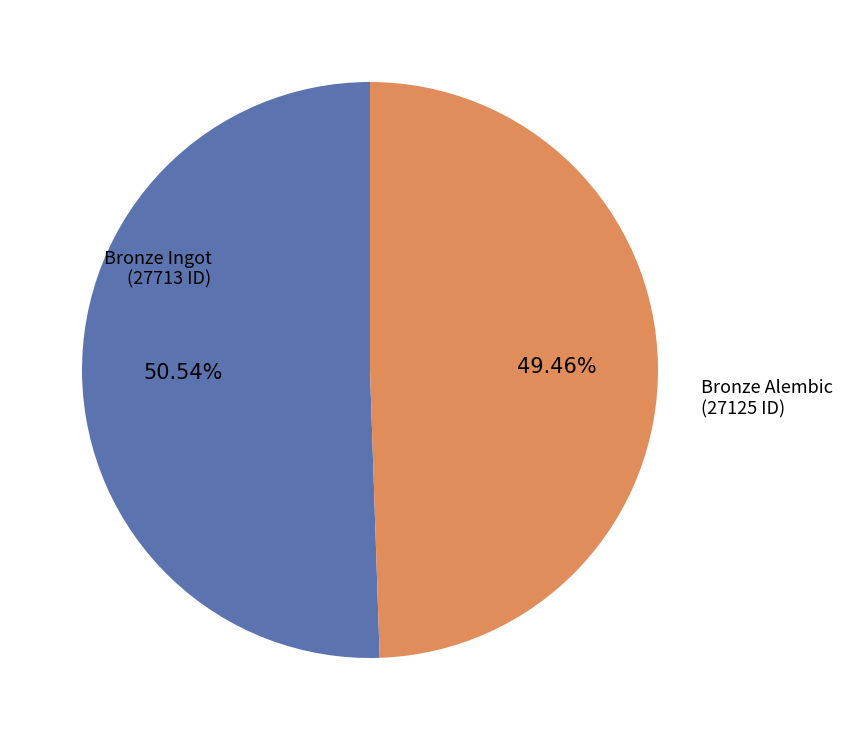

Is there any slice that represents more than half of the pie?

Yes